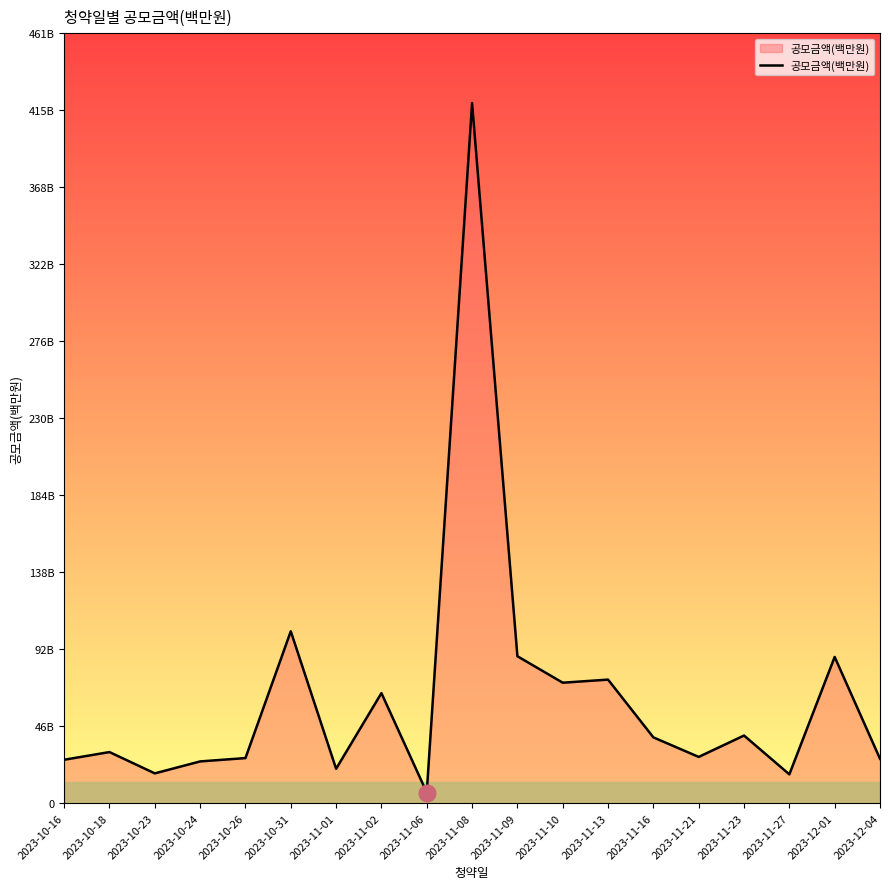

Which has a higher value, 2023-11-01 or 2023-12-04?

2023-12-04